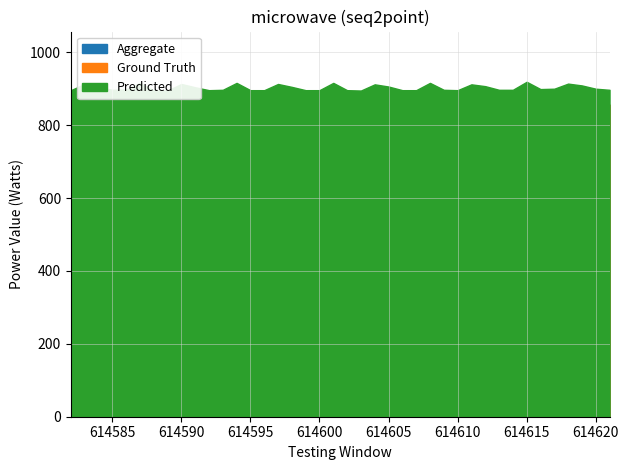

What is the difference between the second highest and second lowest values in the Aggregate series?

29